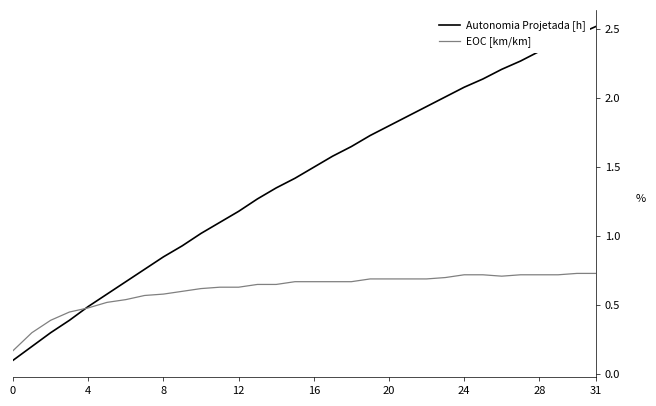

At how many categories does at least one series exceed 1?

22